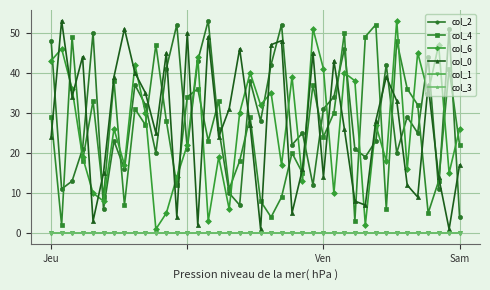

Does the chart have visible grid lines?

Yes